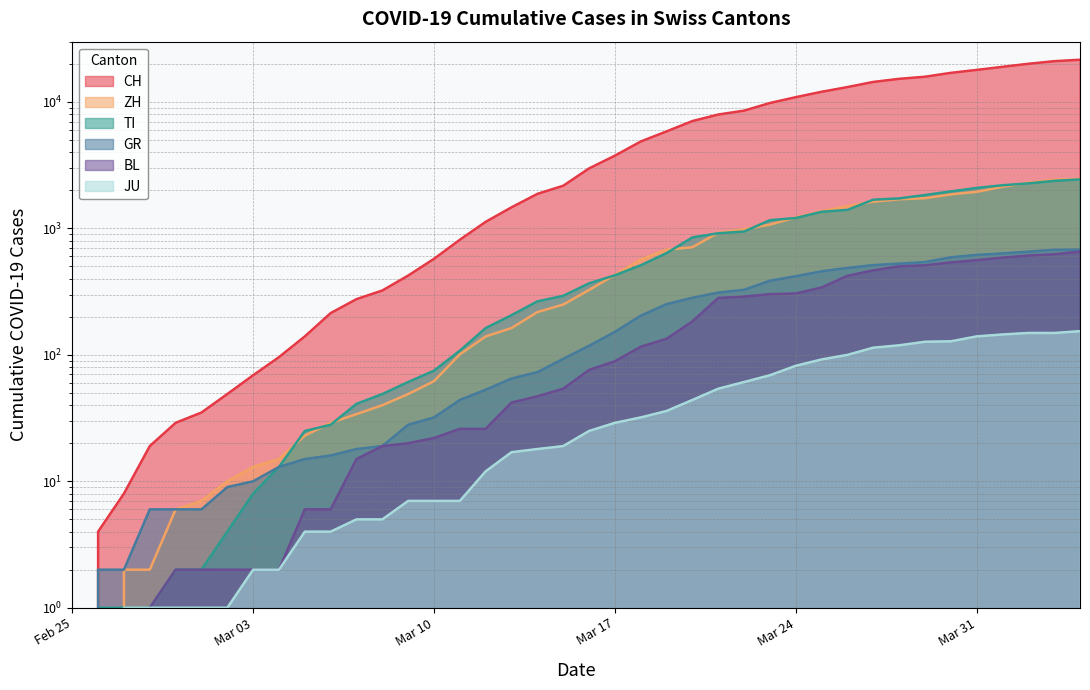

What is the difference between the BL values at 2020-02-26 and 2020-04-01?

588